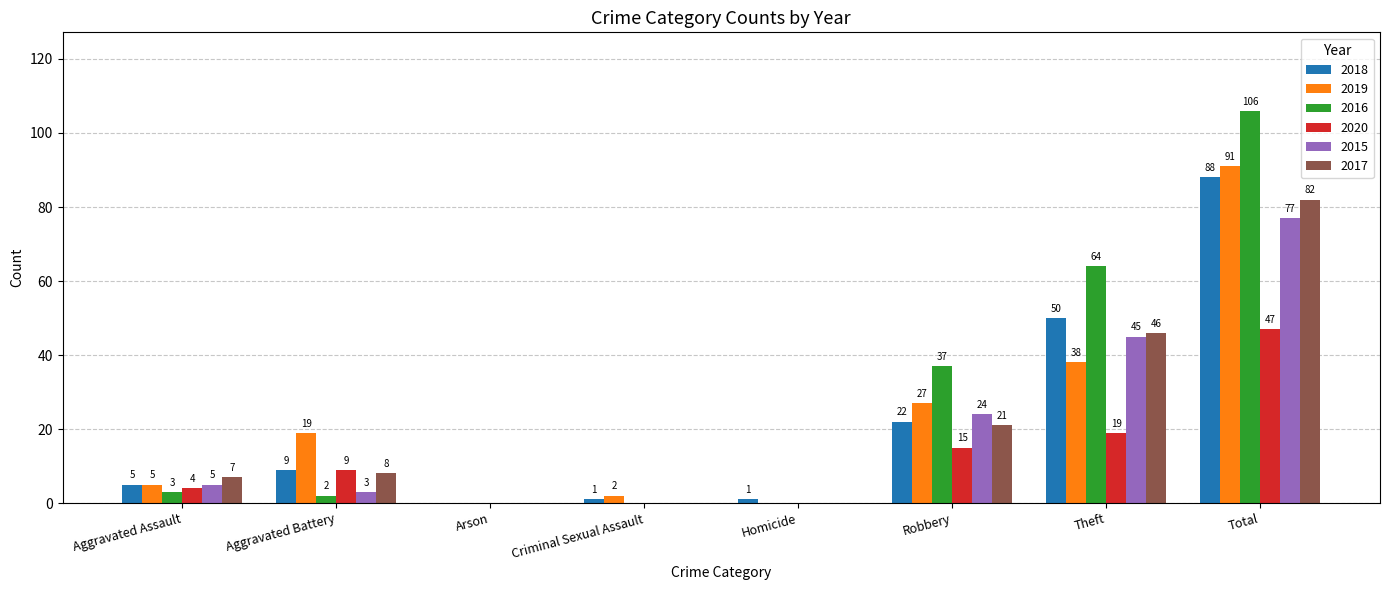

At which label does 2015 reach its peak?

Total